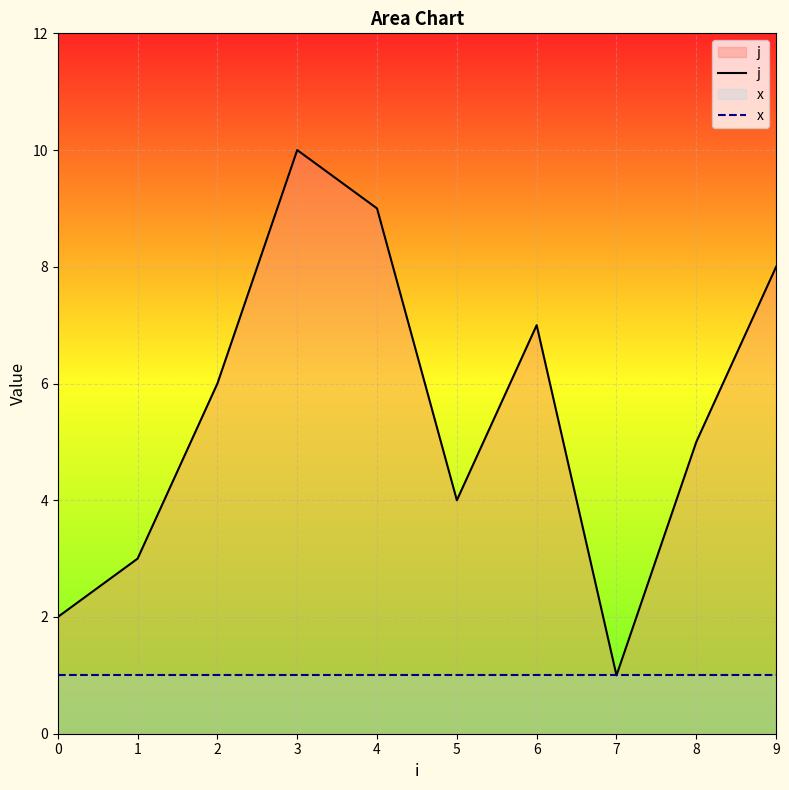

How many data points in j are less than 6?

5